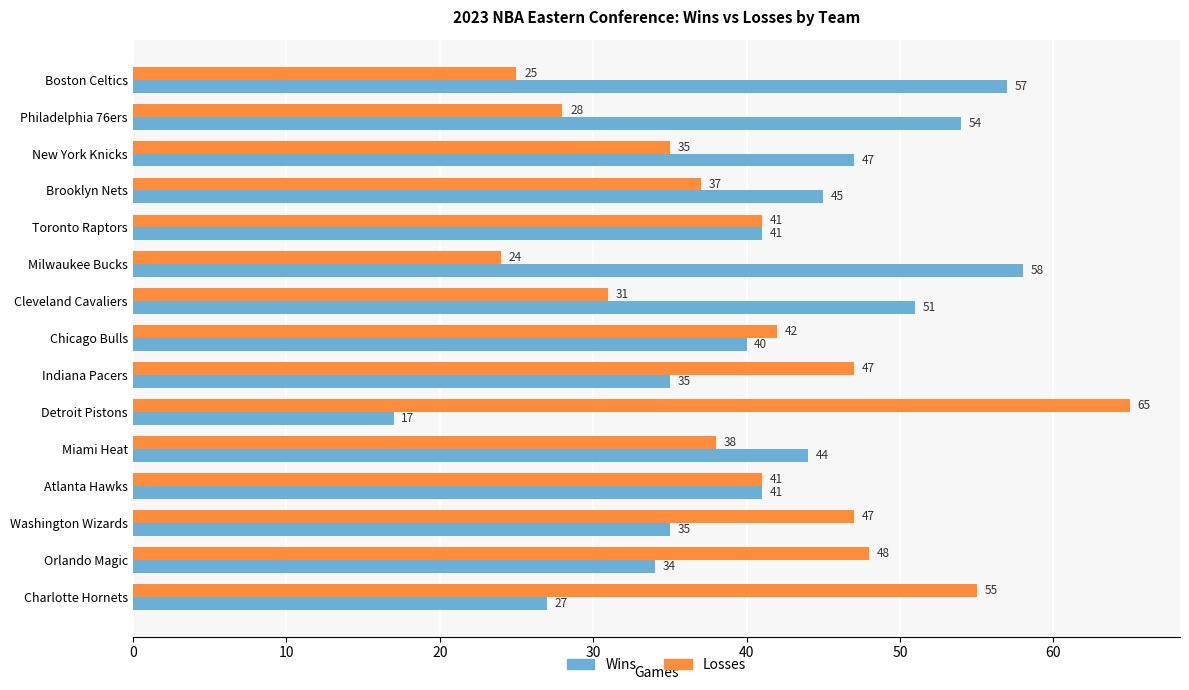

What is the minimum value for Wins?

17